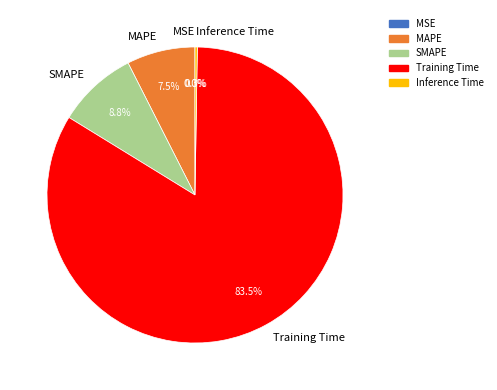

Which has a higher value, Training Time or SMAPE?

Training Time